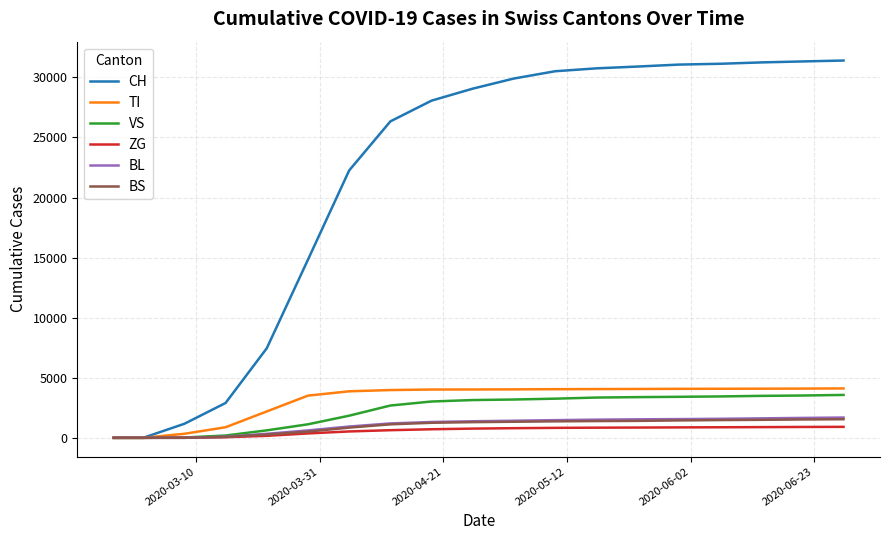

Which series has the largest range (max minus min)?

CH